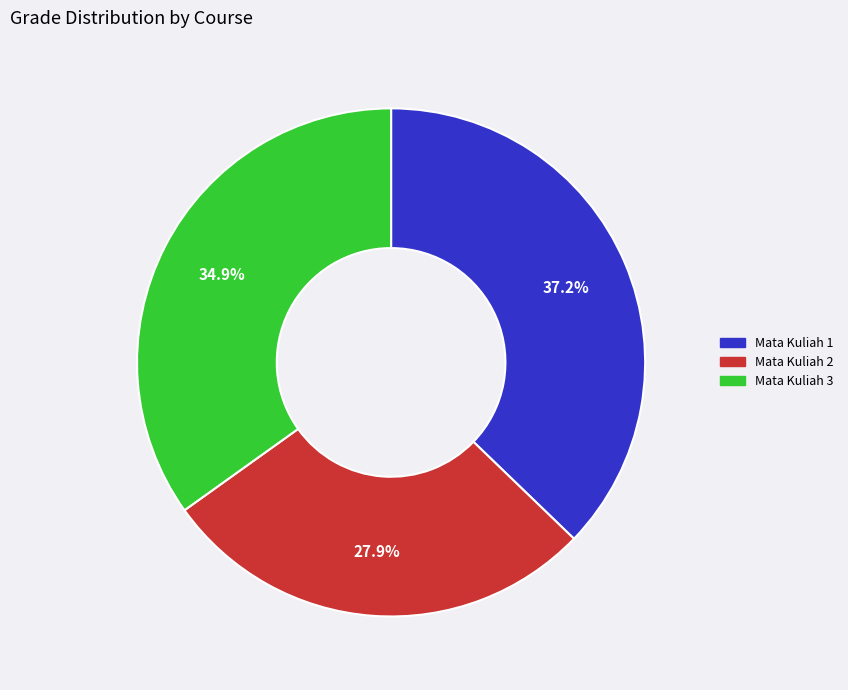

Which slice is the largest?

Mata Kuliah 1